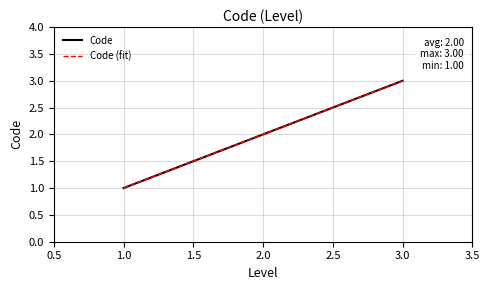

Reading left to right, extract all data points from this chart.

Code: 1	2	3
Code (fit): 1	2	3